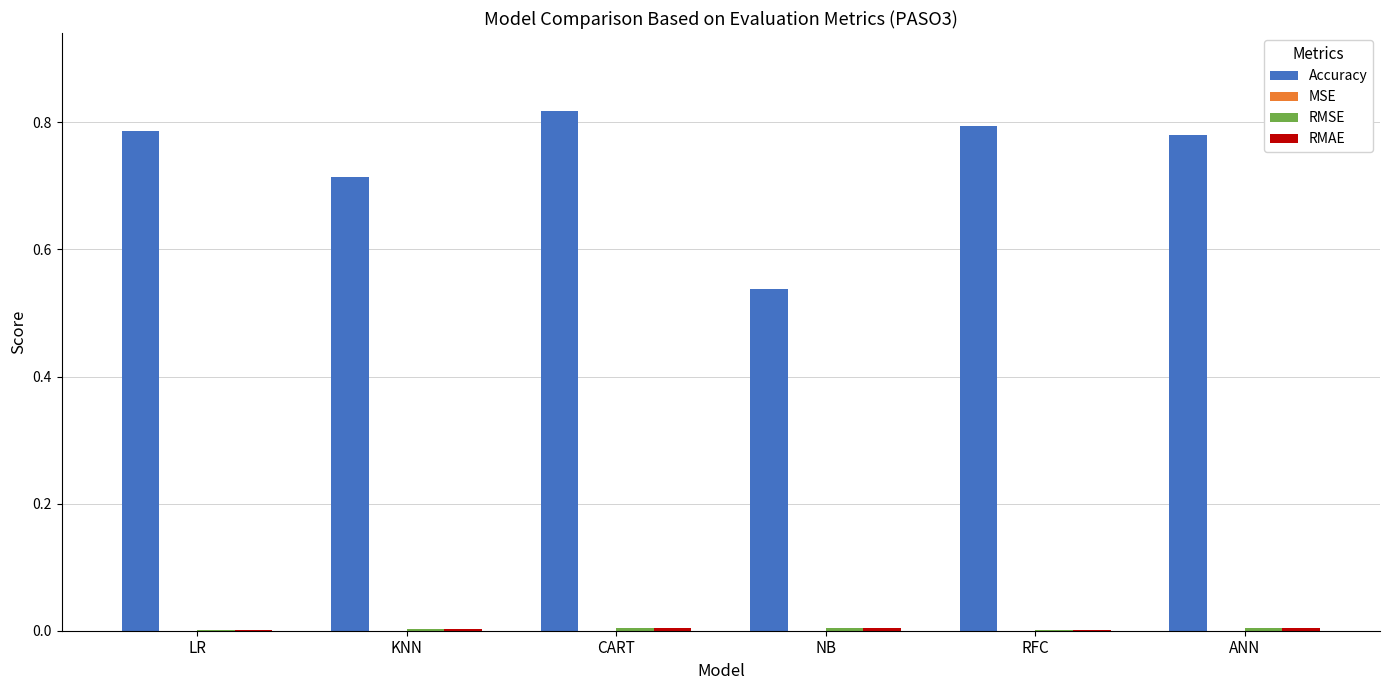

Is it true that Accuracy equals 0.8 at RFC?

True